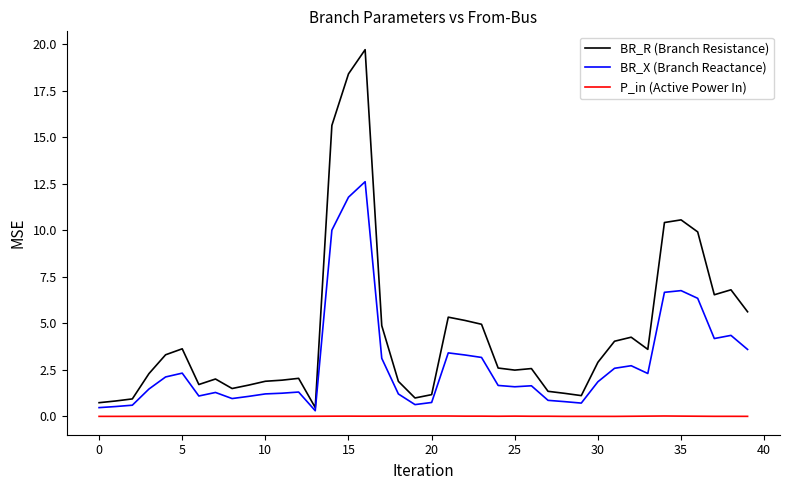

Which series has the largest range (max minus min)?

BR_R (Branch Resistance)